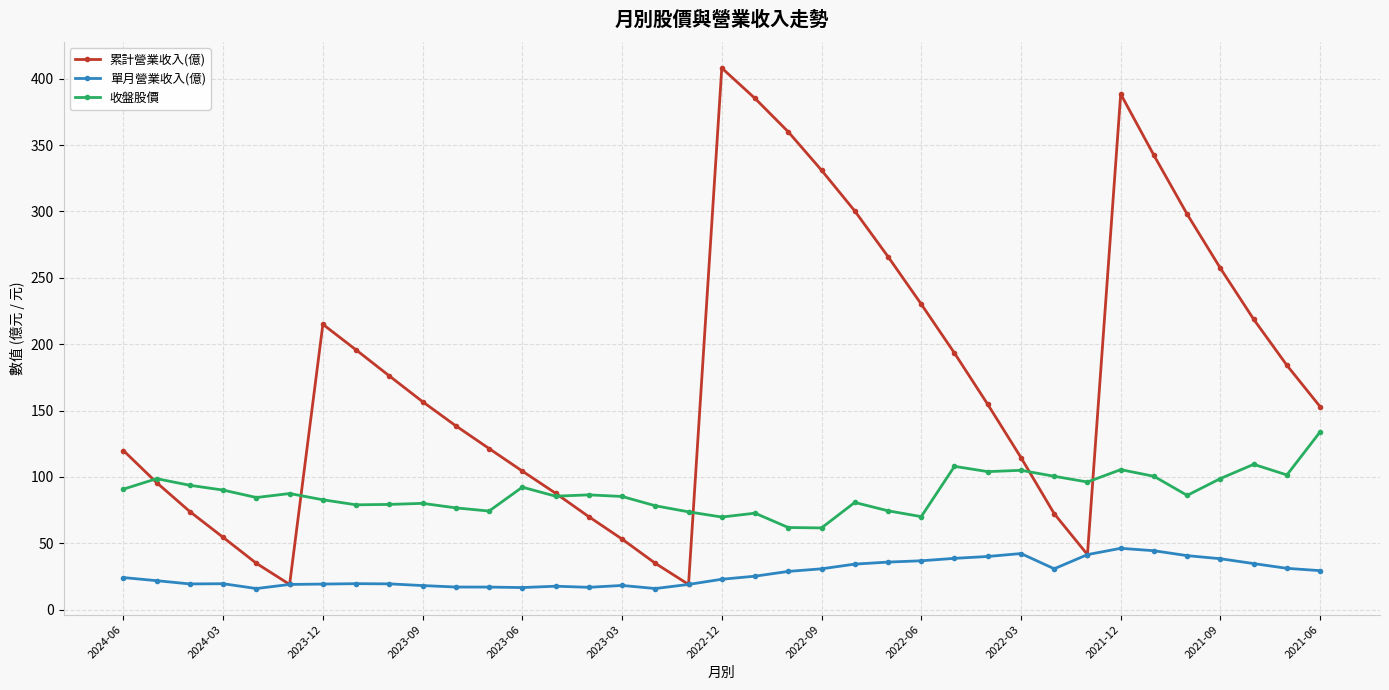

True or false: 單月營業收入(億) and 收盤股價 intersect in this chart.

False